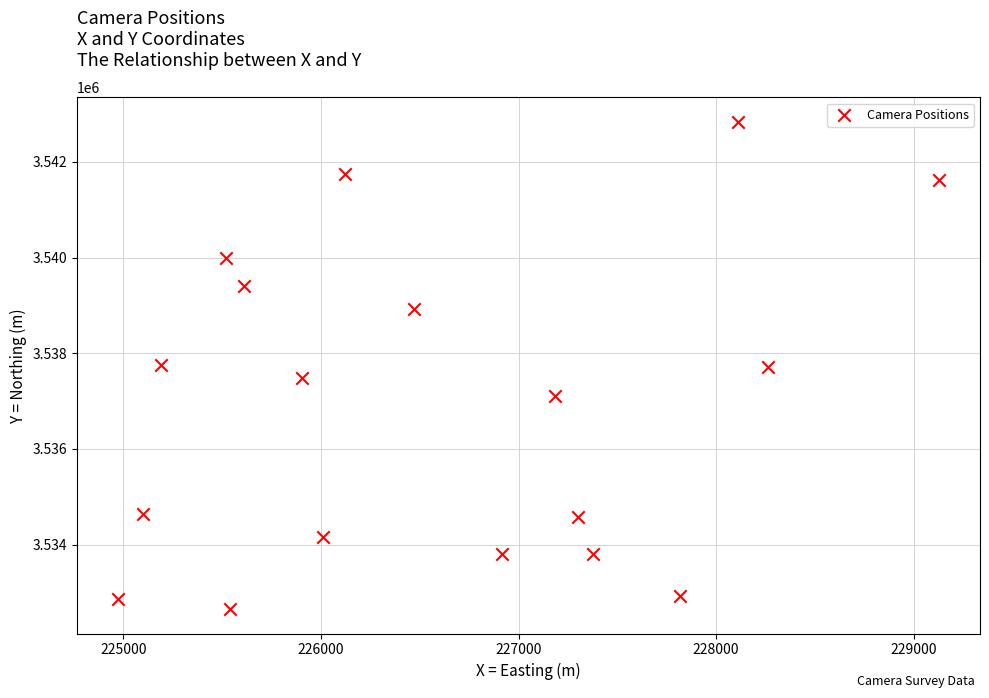

What is the range of Y values (max minus min)?

10184.5